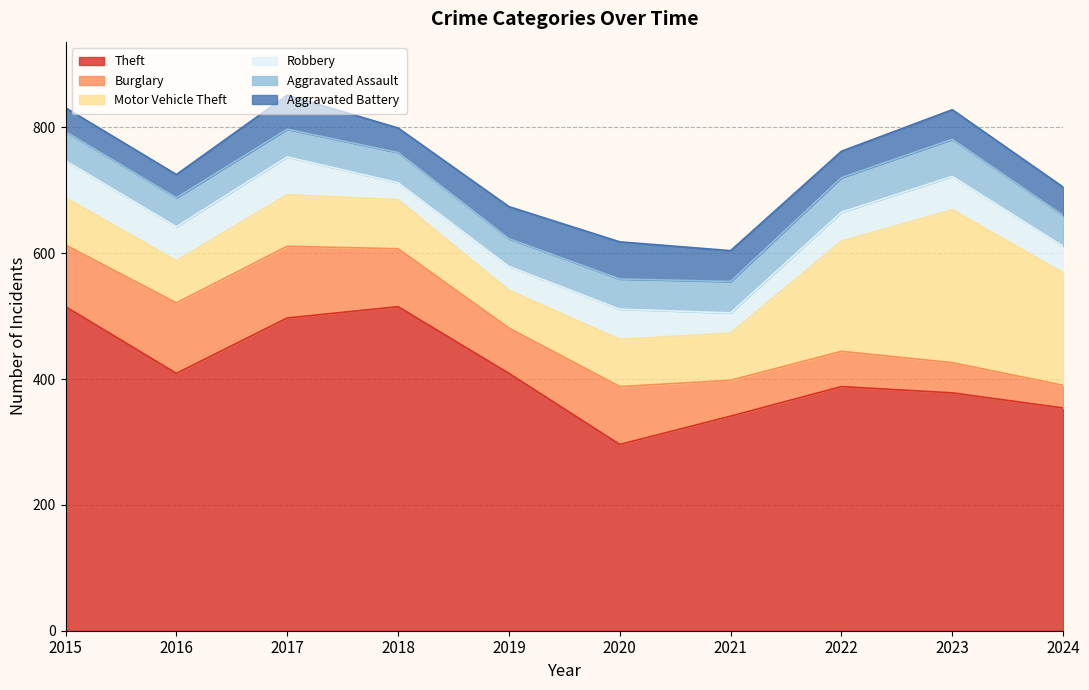

True or false: Burglary and Theft intersect in this chart.

False